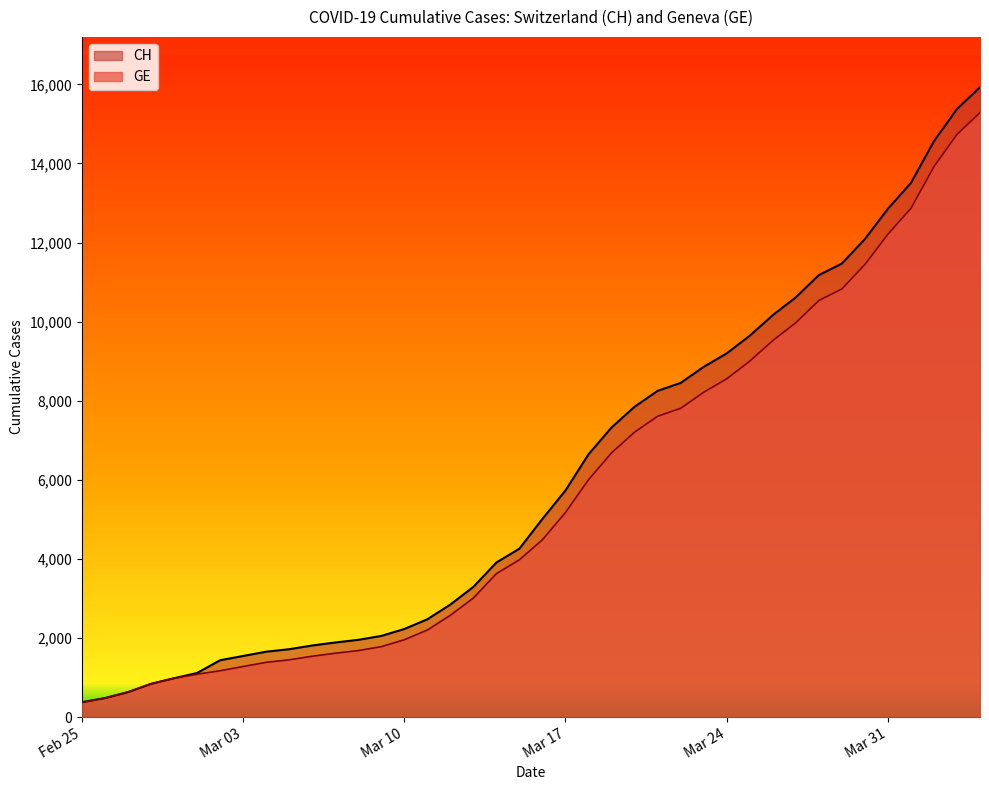

How many data points does each series have?

40